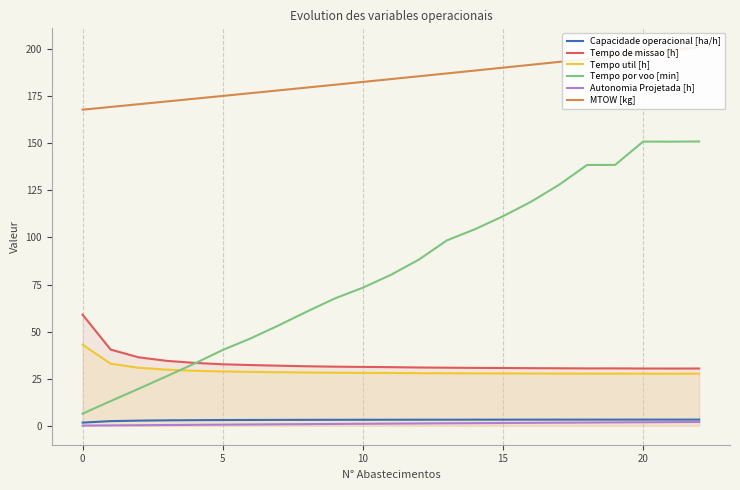

What is the total value across all series at 21?

413.7